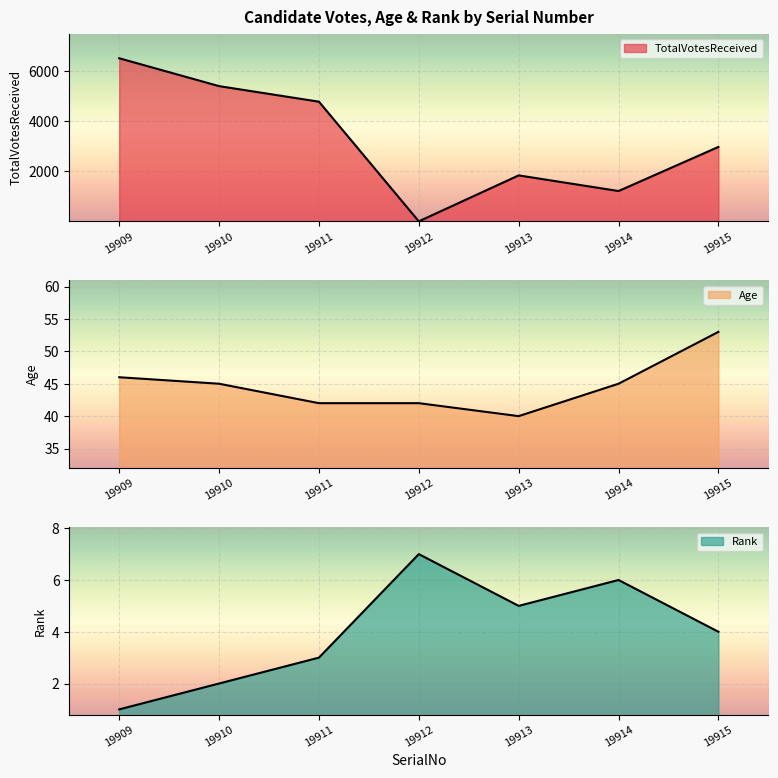

True or false: Rank and Age intersect in this chart.

False